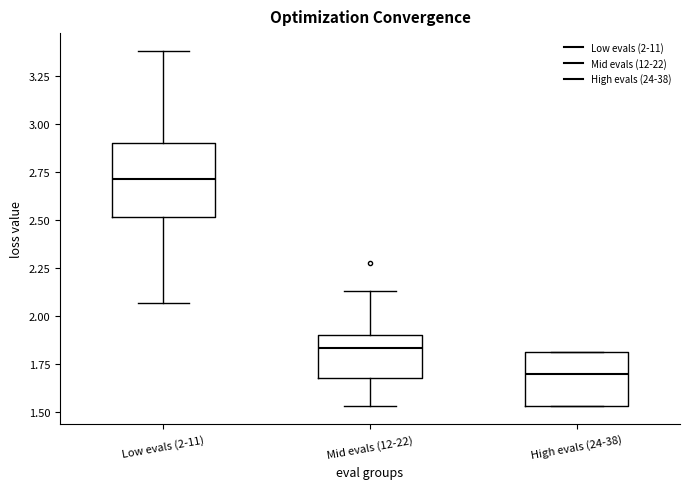

Which box's median line is the highest?

Low evals (2-11)